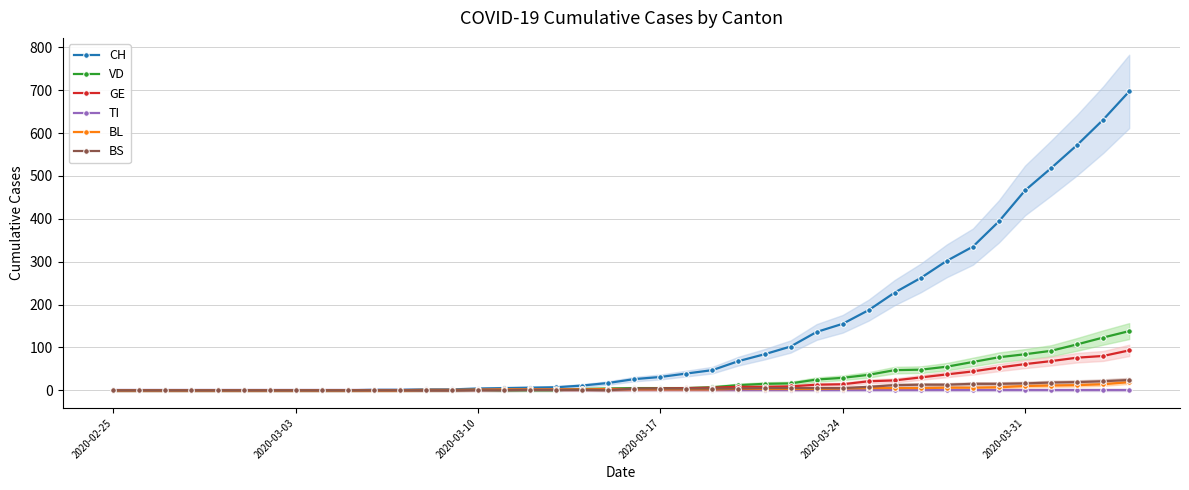

Reading right to left, what are all the values shown in this chart?

CH: 697	631	572	518	466	394	335	302	262	228	187	155	136	102	84	68	47	39	31	26	17	11	7	6	5	4	2	2	1	1	0	0	0	0	0	0	0	0	0	0
VD: 138	123	107	92	84	77	66	55	48	47	36	29	25	16	15	12	7	5	5	5	4	3	0	0	0	1	0	0	0	0	0	0	0	0	0	0	0	0	0	0
GE: 93	80	76	68	61	53	44	37	30	23	21	14	13	9	8	8	6	5	4	3	3	1	1	1	1	1	0	0	0	0	0	0	0	0	0	0	0	0	0	0
TI: 0	0	0	0	0	0	0	0	0	0	0	0	0	0	0	0	0	0	0	0	0	0	0	0	0	0	0	0	0	0	0	0	0	0	0	0	0	0	0	0
BL: 19	14	12	11	10	7	6	6	5	5	5	4	3	3	3	3	2	2	2	2	2	2	2	2	2	1	1	1	0	0	0	0	0	0	0	0	0	0	0	0
BS: 24	21	19	18	16	15	15	13	13	12	8	5	5	5	5	4	4	4	4	4	0	1	1	1	0	0	0	0	0	0	0	0	0	0	0	0	0	0	0	0